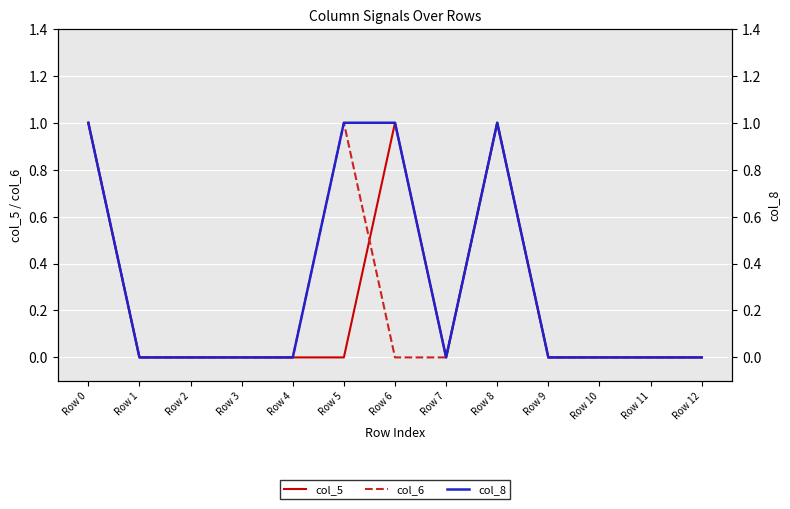

At which label is col_8 closest to 0?

Row 1